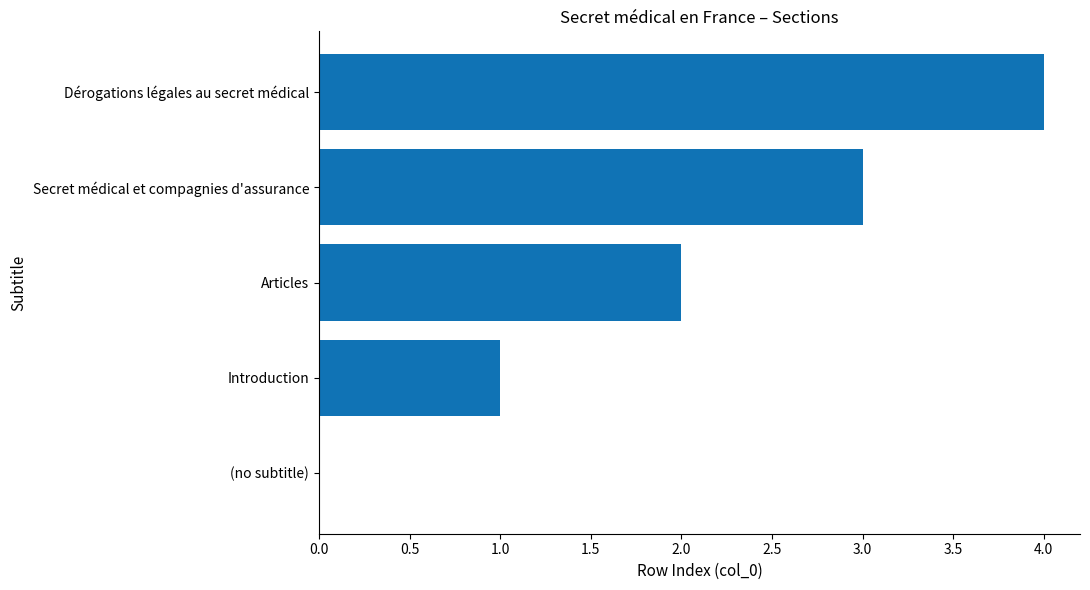

At which category does the chart reach its peak across all series?

Dérogations légales au secret médical